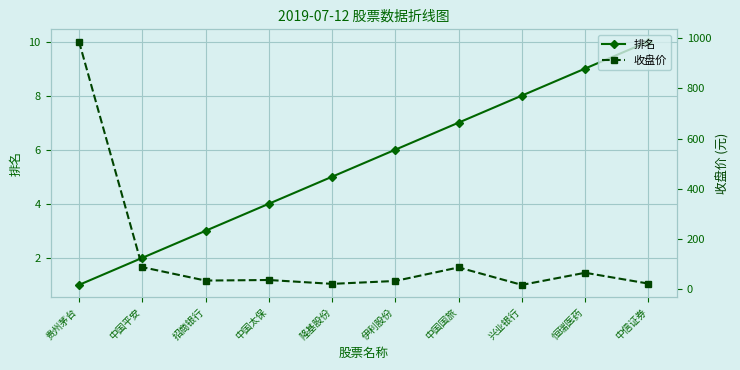

What is the smallest value displayed?

1.0